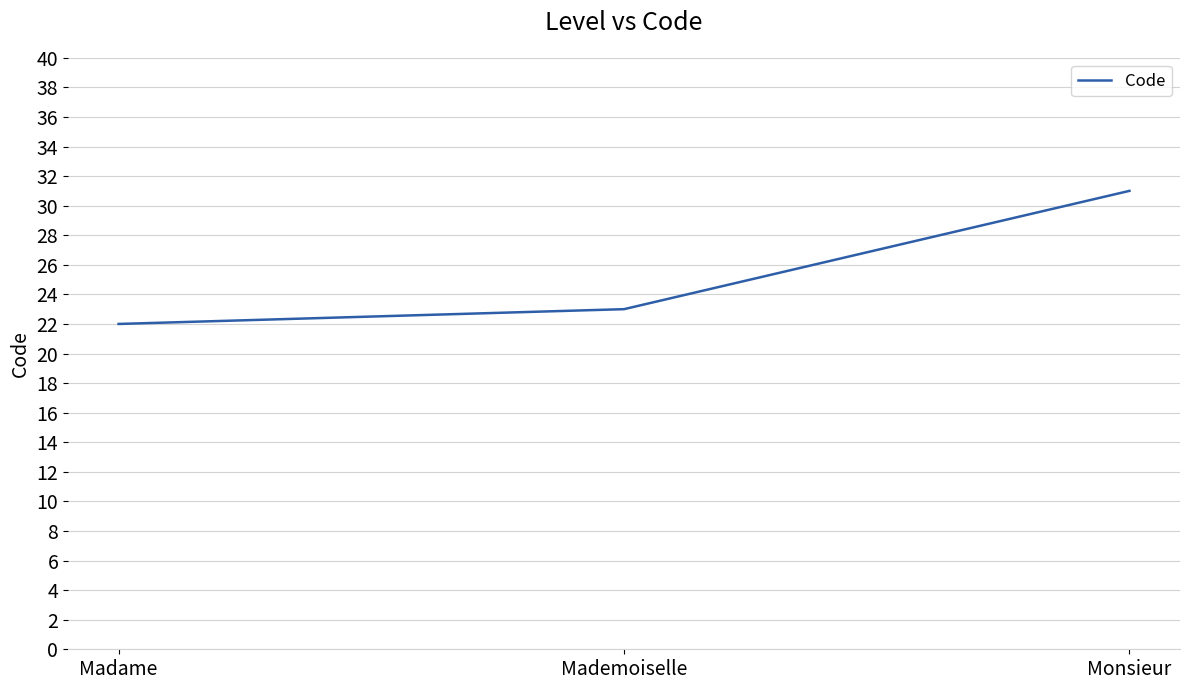

How many values are below 23?

1